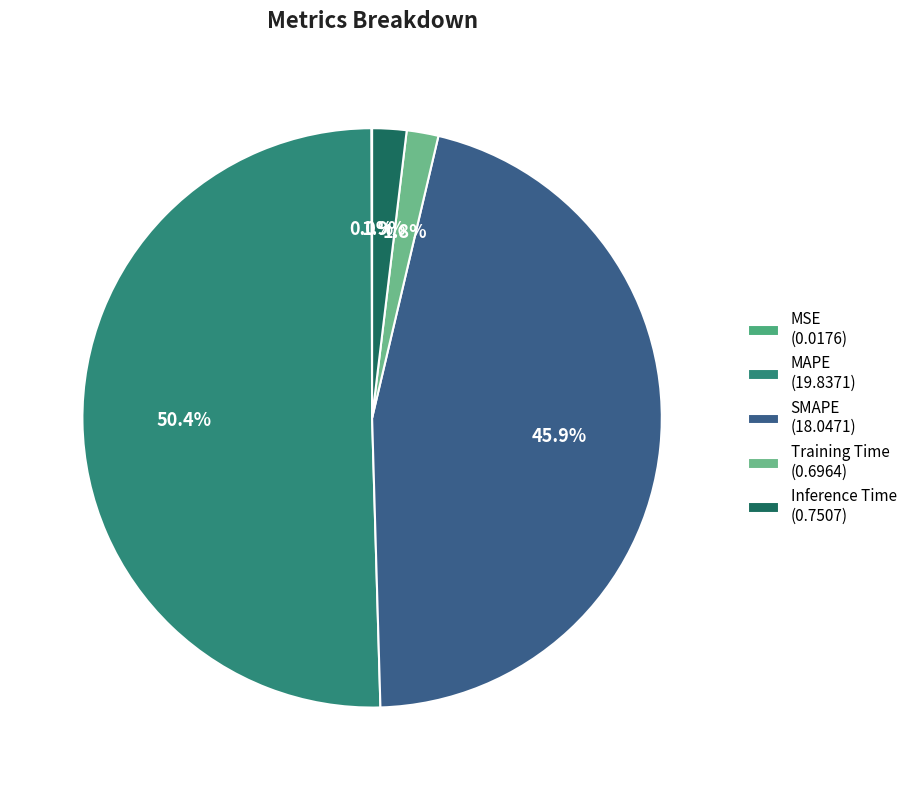

To the nearest percent, what percentage of the pie is Inference Time?

2%